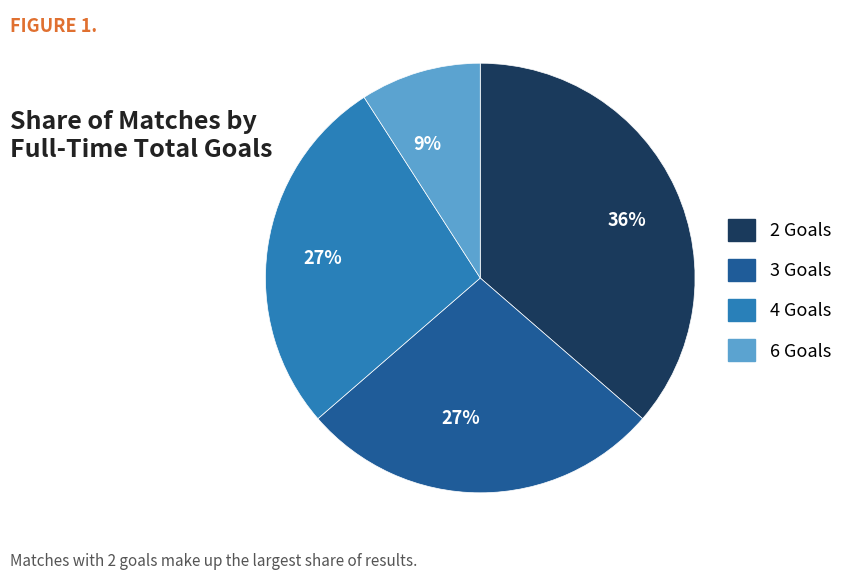

Is there any slice that represents more than half of the pie?

No